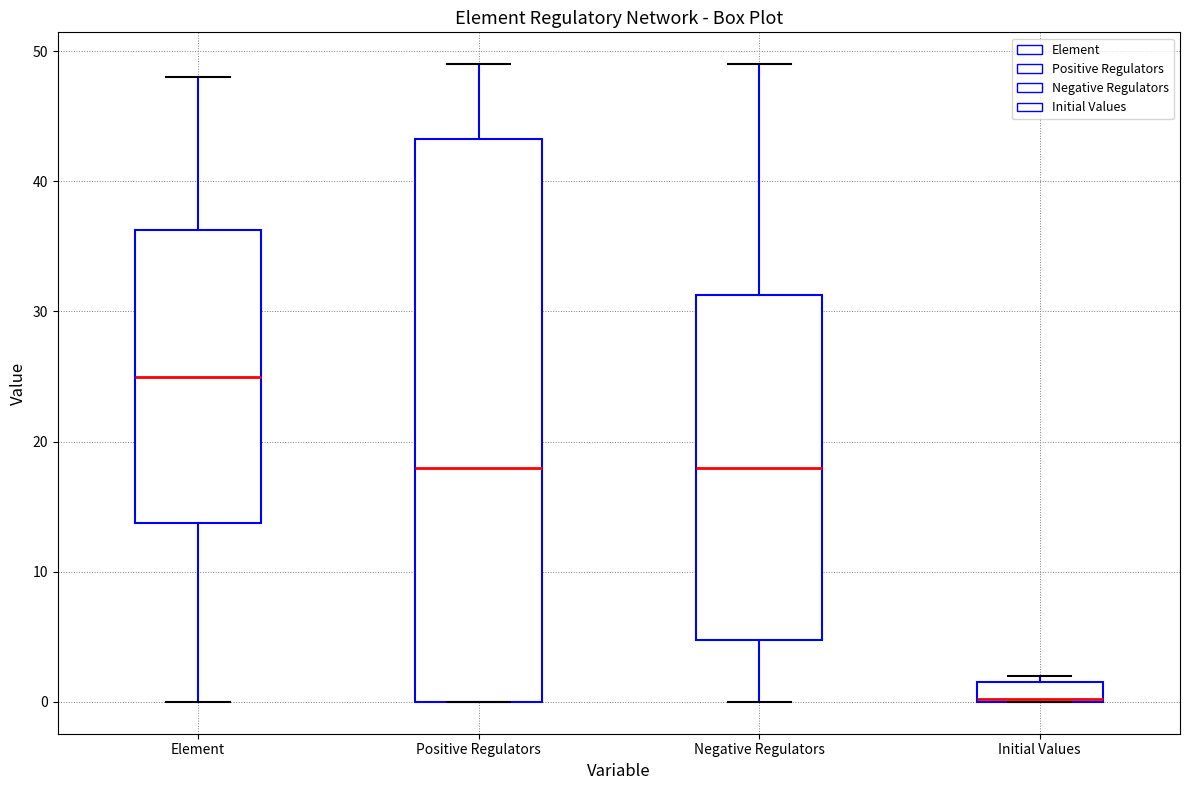

Comparing the boxes themselves (not the whiskers), which one is the tallest?

Positive Regulators